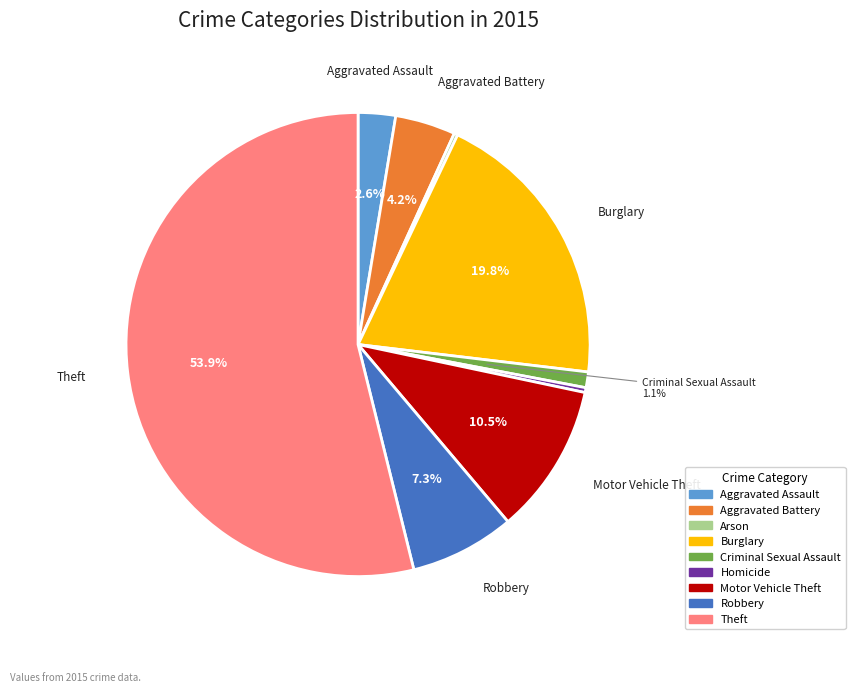

What is the largest slice in the pie chart?

Theft